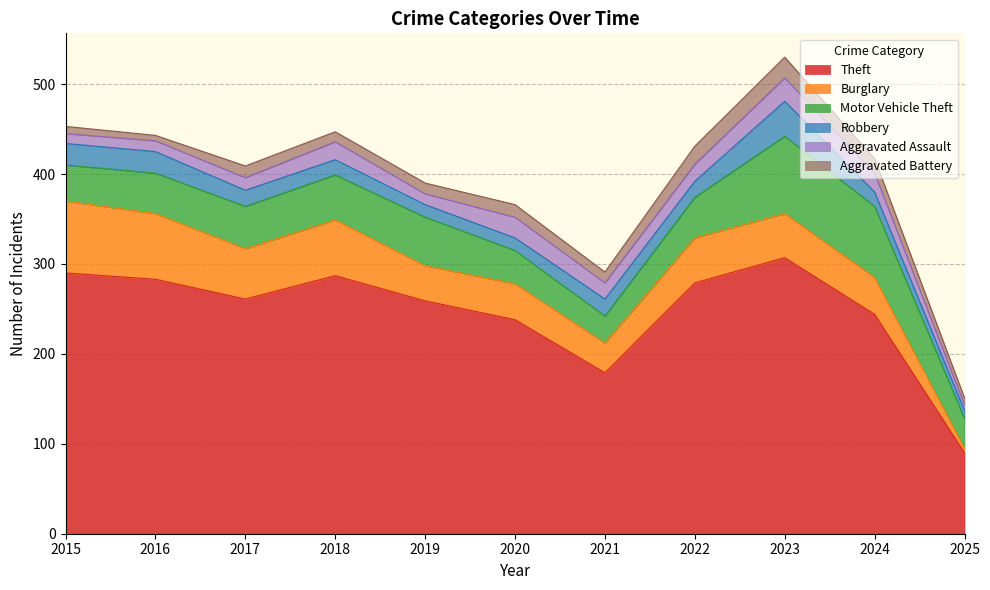

True or false: Theft has more than 0 interior local peaks.

True